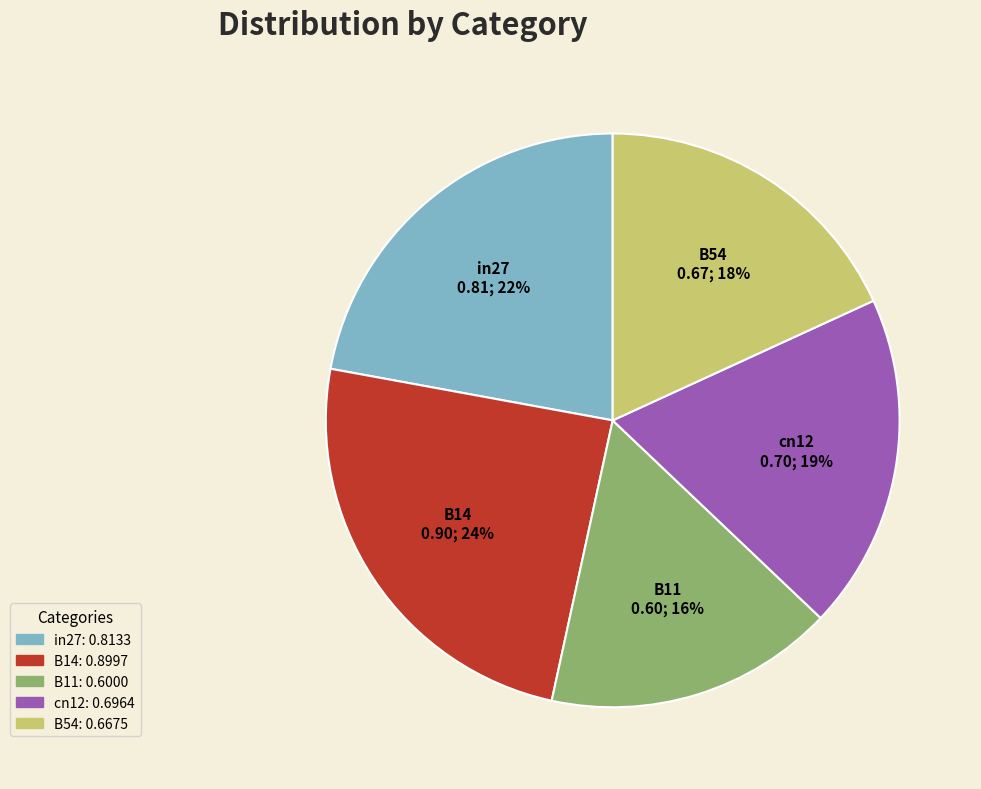

How many segments does this pie chart have?

5